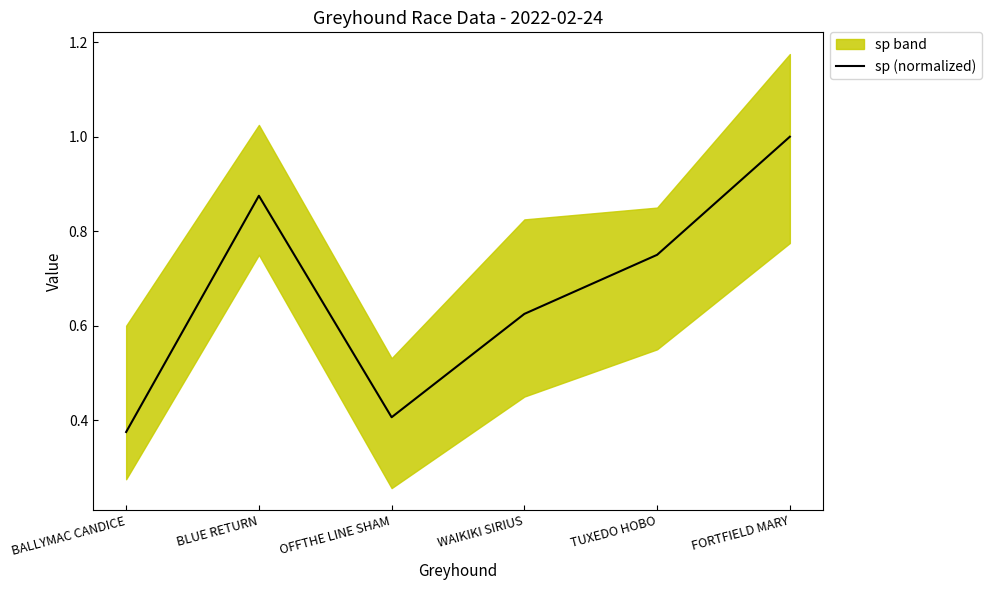

Rank the categories by value from lowest to highest.

BALLYMAC CANDICE, OFFTHE LINE SHAM, WAIKIKI SIRIUS, TUXEDO HOBO, BLUE RETURN, FORTFIELD MARY